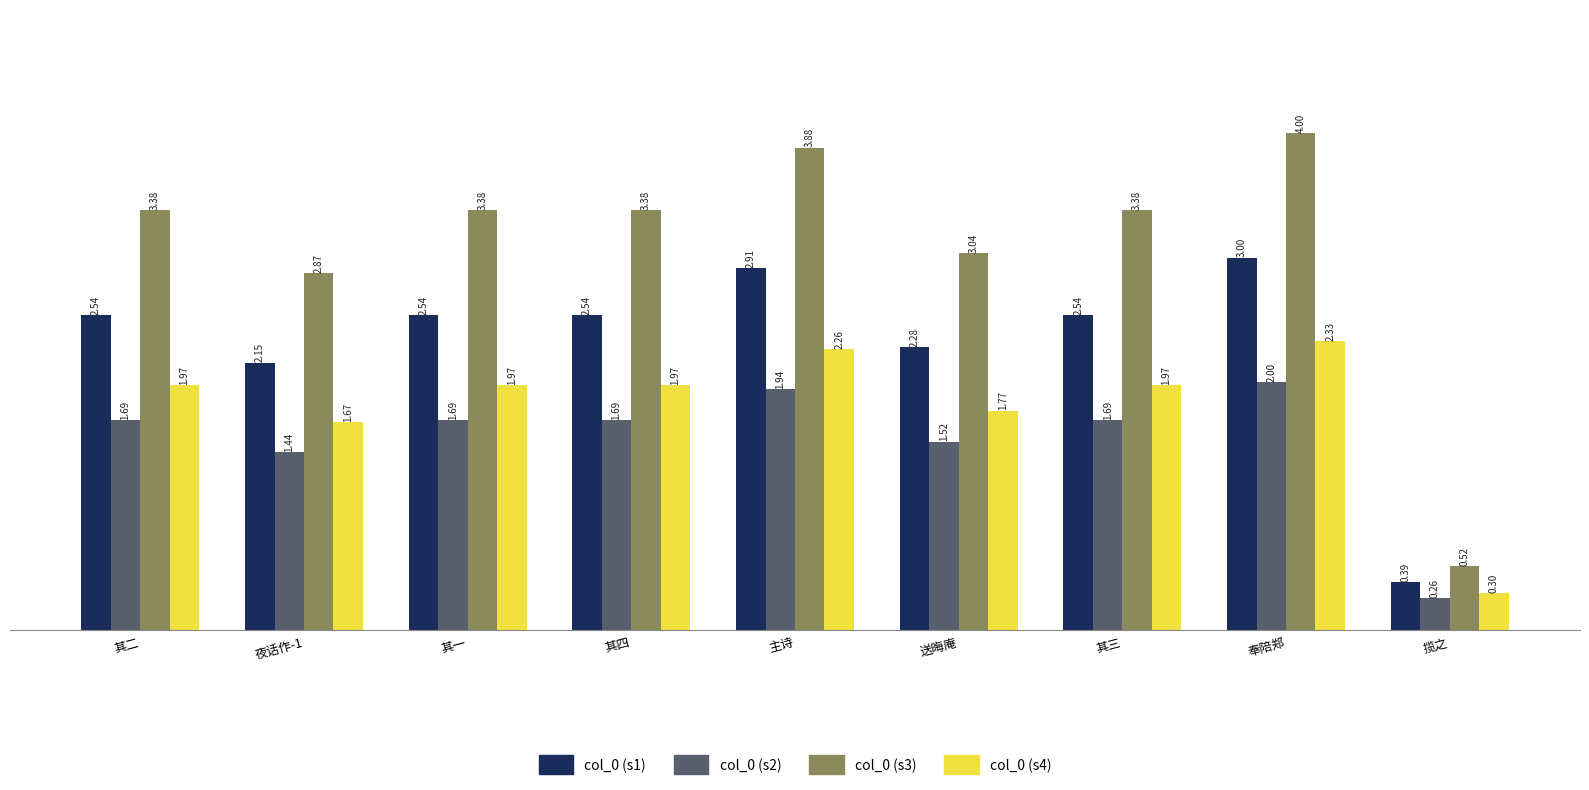

What is the approximate value of col_0 (s3) at 其四?

3.4